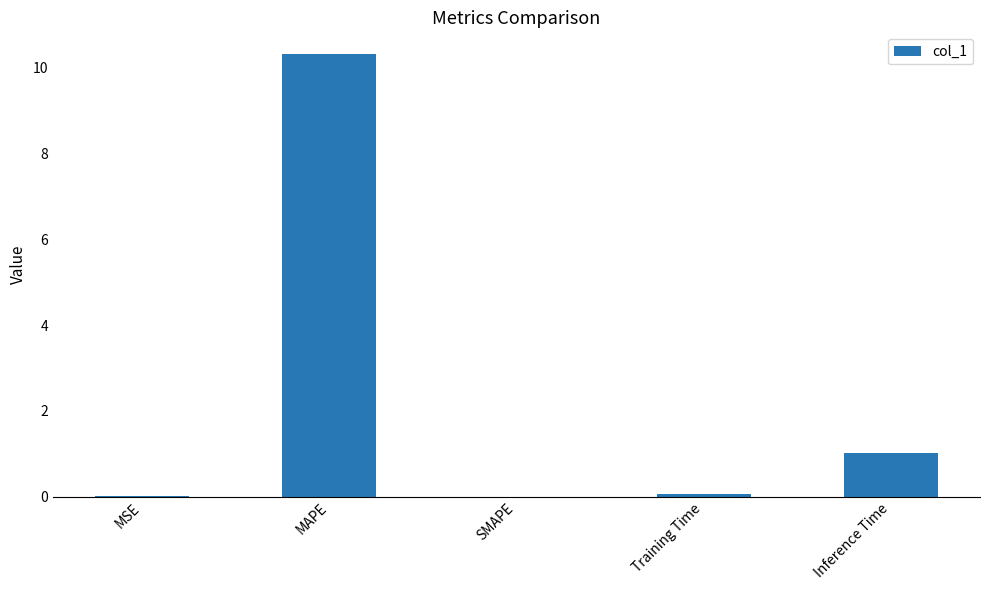

The value at Inference Time is 0.2. True or false?

False